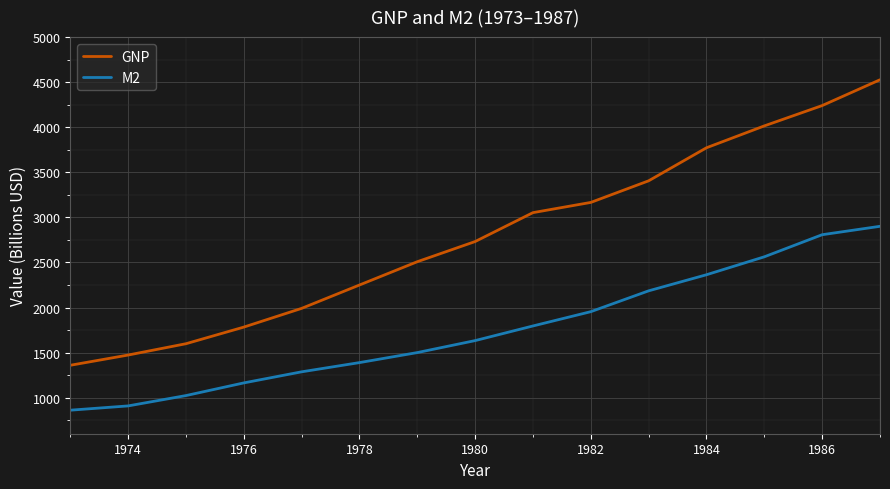

List the series in order of their peak value, highest first.

GNP, M2